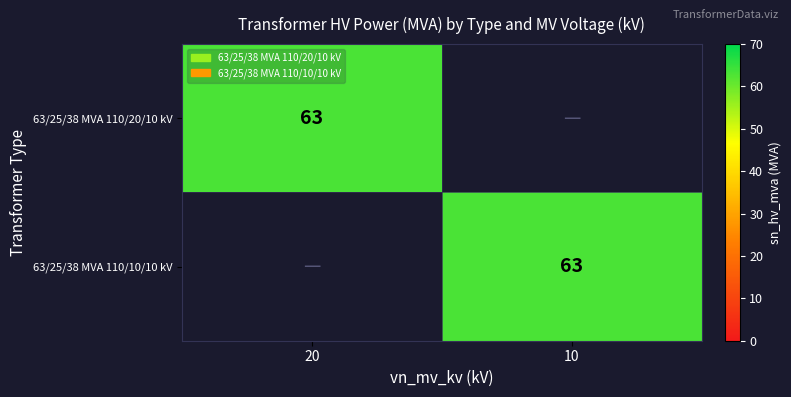

True or false: 63/25/38 MVA 110/10/10 kV has a value of 22 at 10.

False